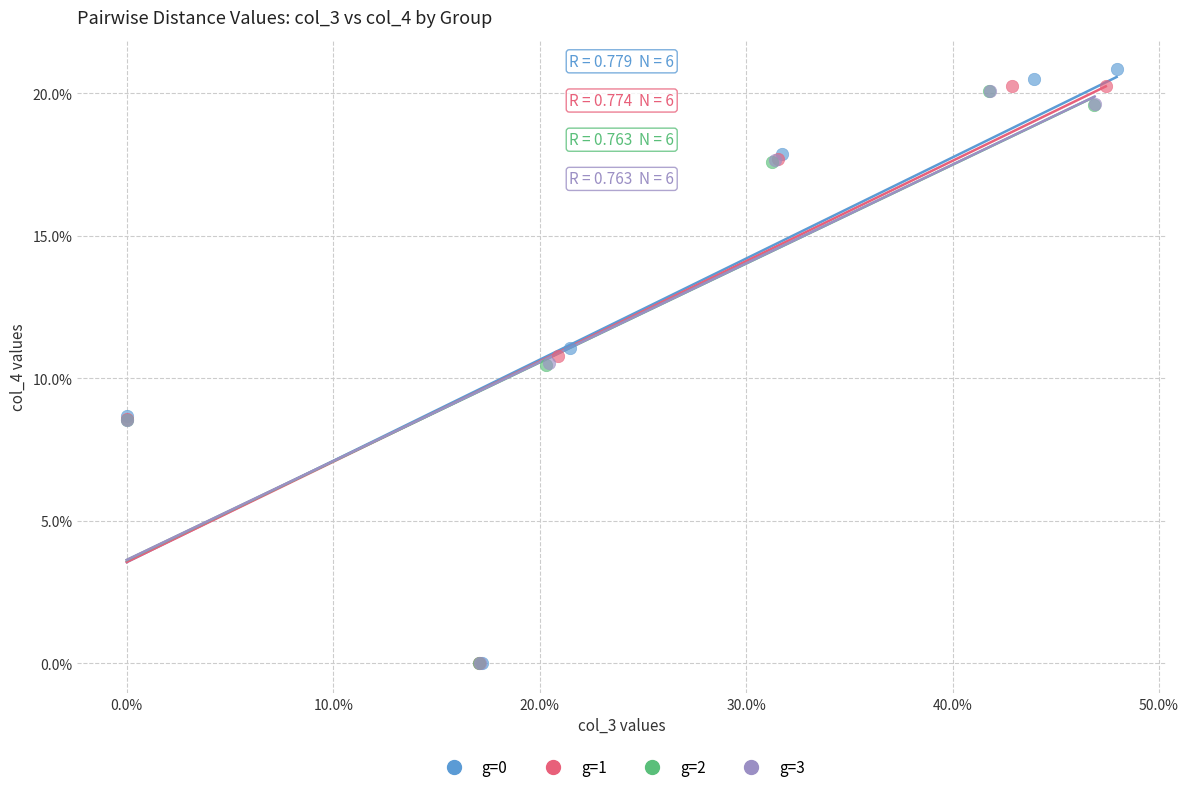

What are all the series names shown in the legend?

g=0, g=1, g=2, g=3